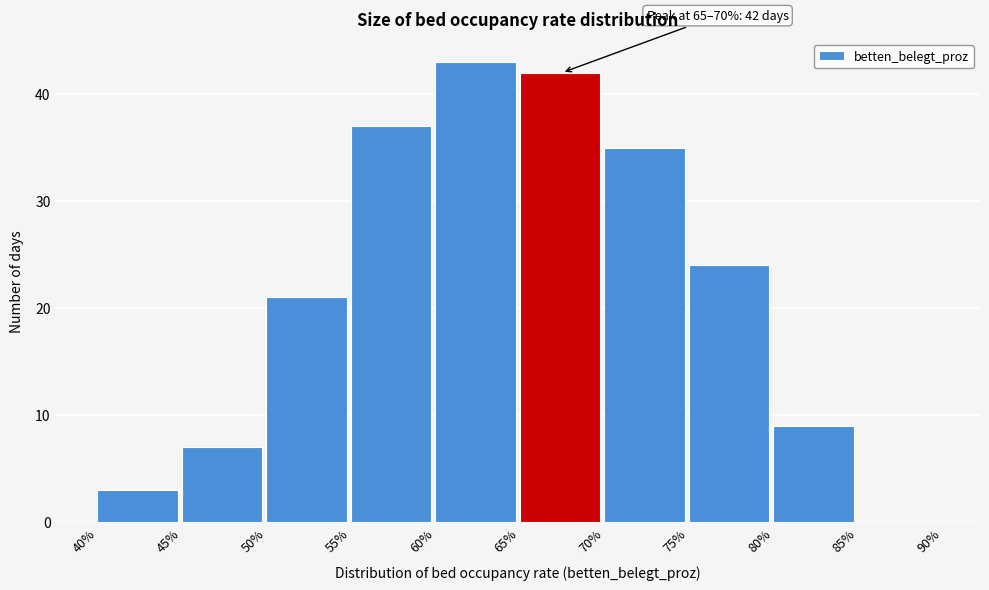

Over which range of the x-axis is the bar tallest?

60% to 65%